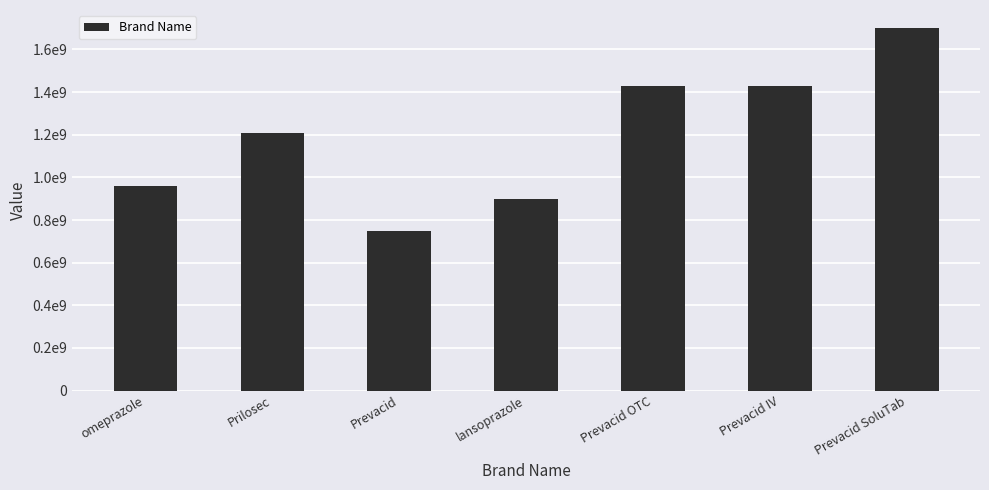

List the labels in order of value, largest first.

Prevacid SoluTab, Prevacid OTC, Prevacid IV, Prilosec, omeprazole, lansoprazole, Prevacid